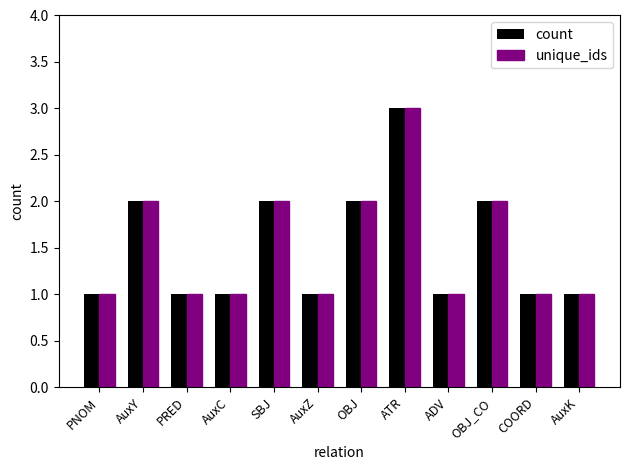

Is it true that unique_ids equals 3 at AuxY?

False